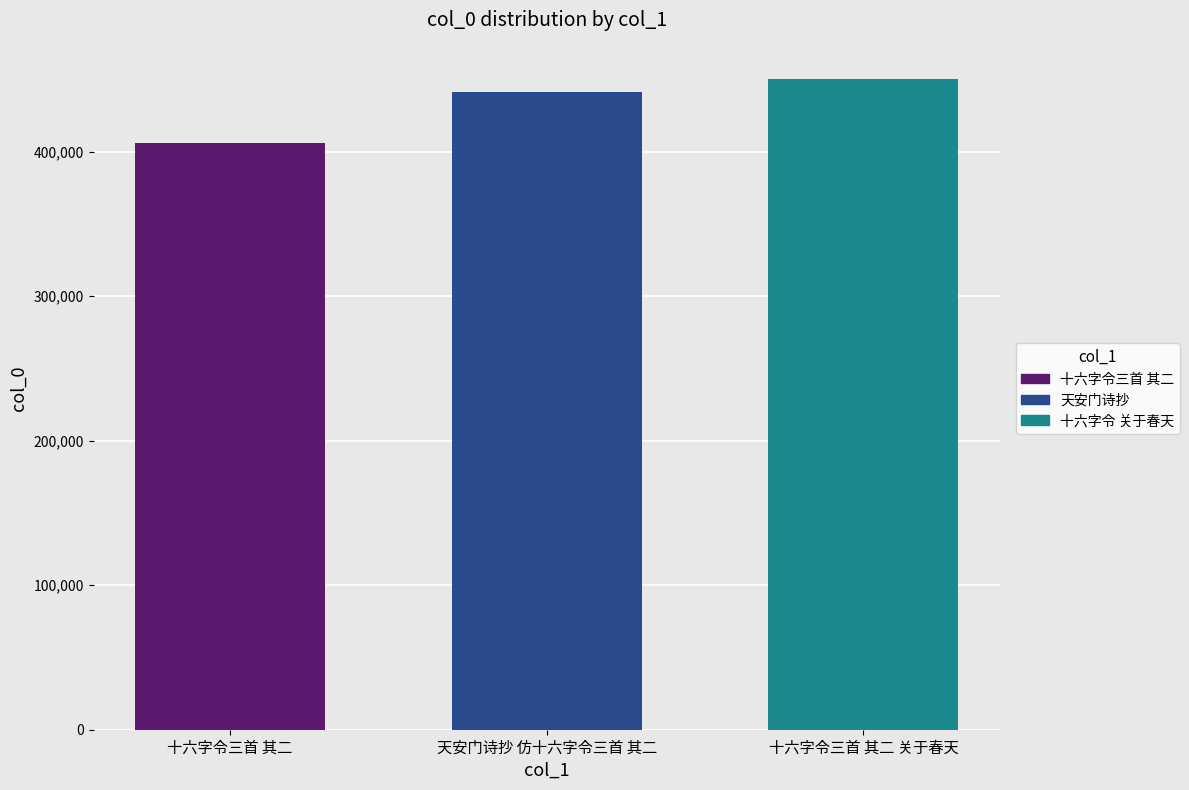

Which label corresponds to the largest value in the chart?

十六字令三首 其二 关于春天